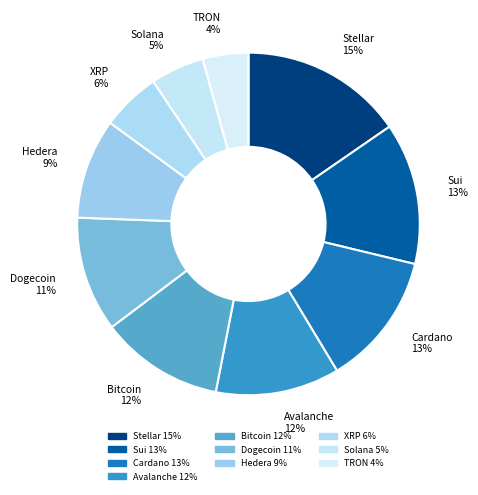

How many segments does this pie chart have?

10